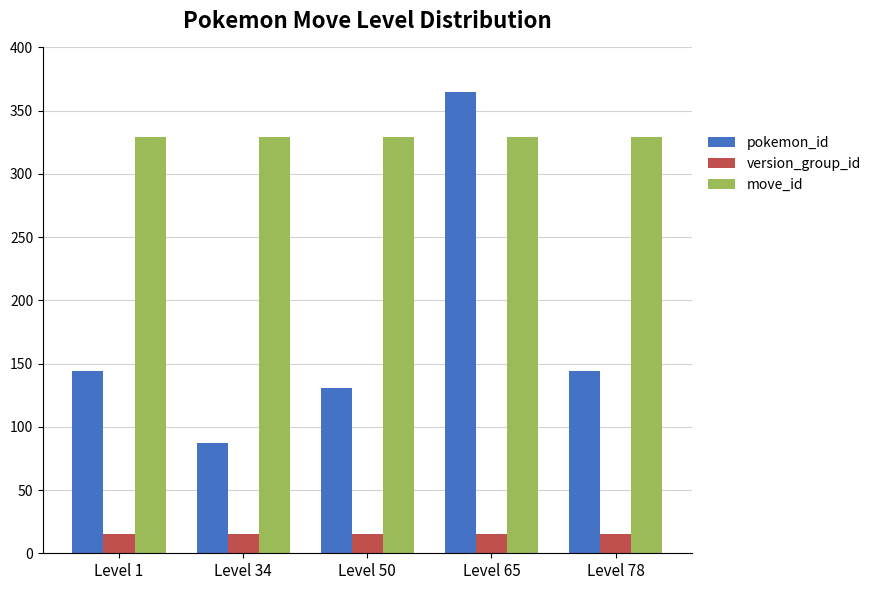

What is the sum of the move_id values at Level 1 and Level 65?

658